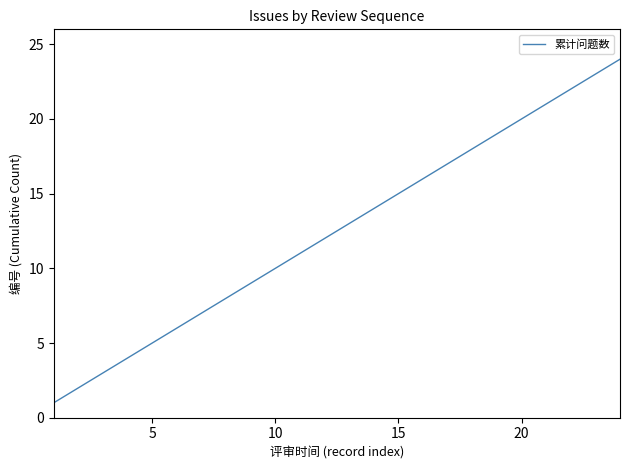

What is the maximum value shown in the chart?

24